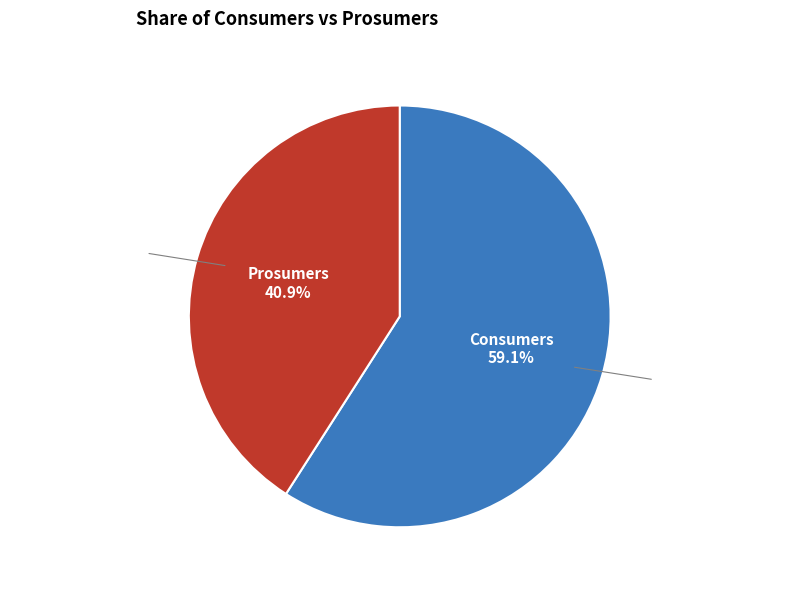

To the nearest percent, what portion does Consumers represent?

59%